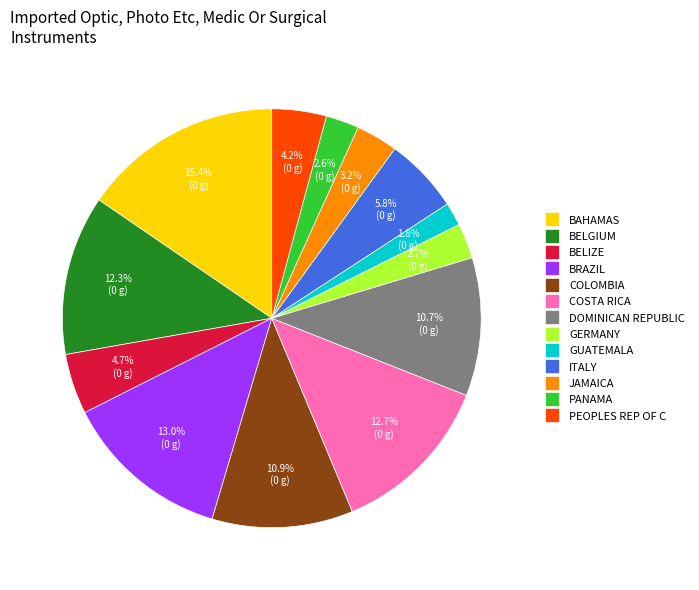

Is there a majority slice in this chart?

No